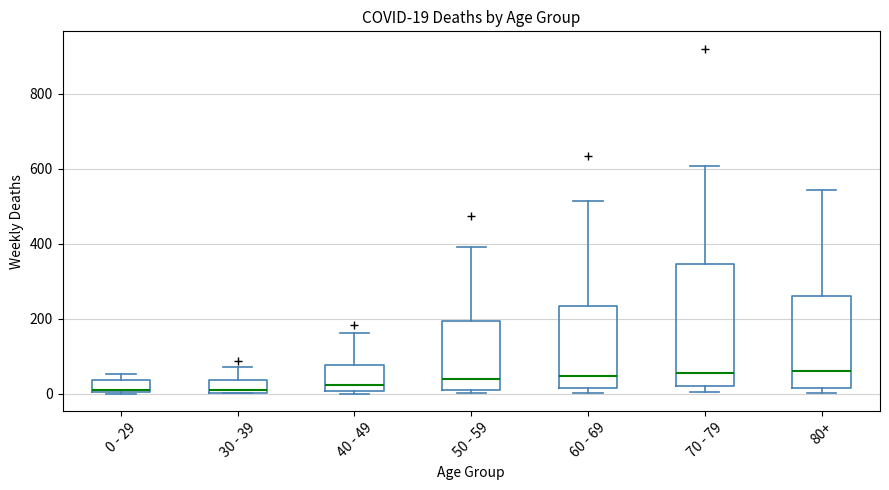

Comparing the boxes themselves (not the whiskers), which one is the tallest?

70 - 79